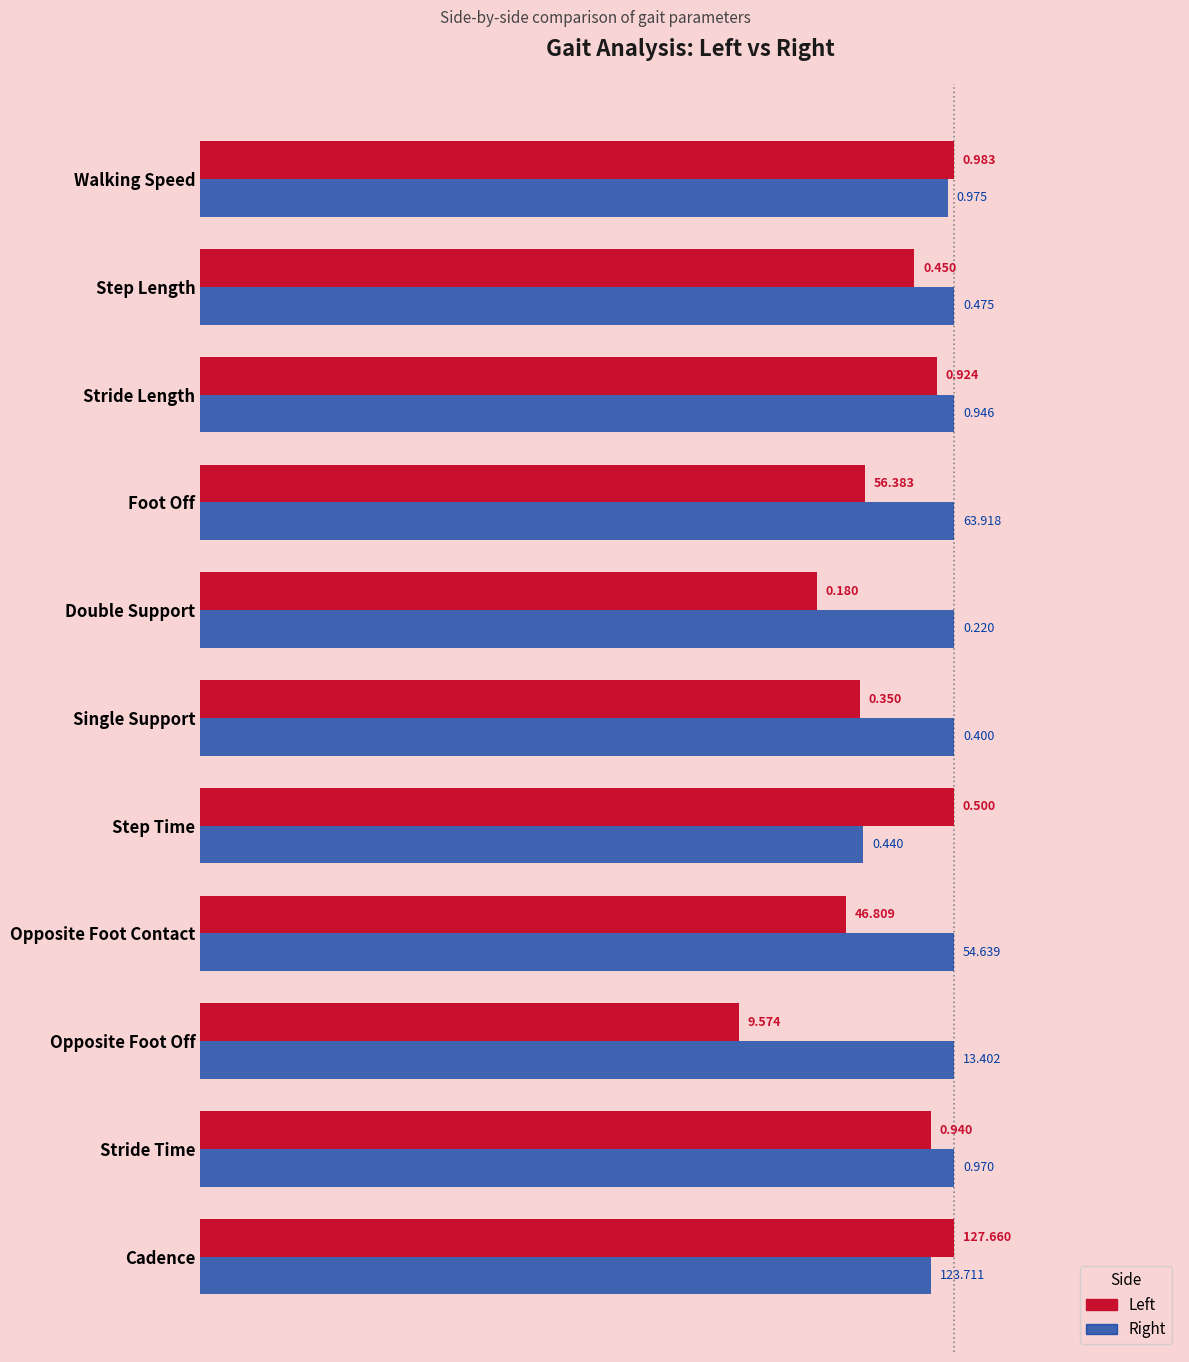

What are all the series names shown in the legend?

Left, Right